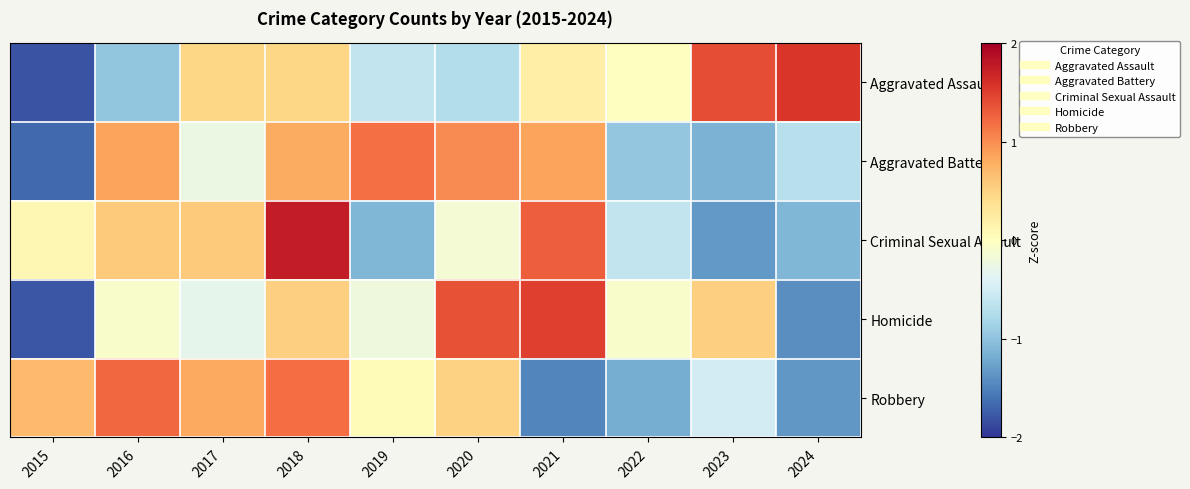

At which category is the sum across all series the highest?

2018